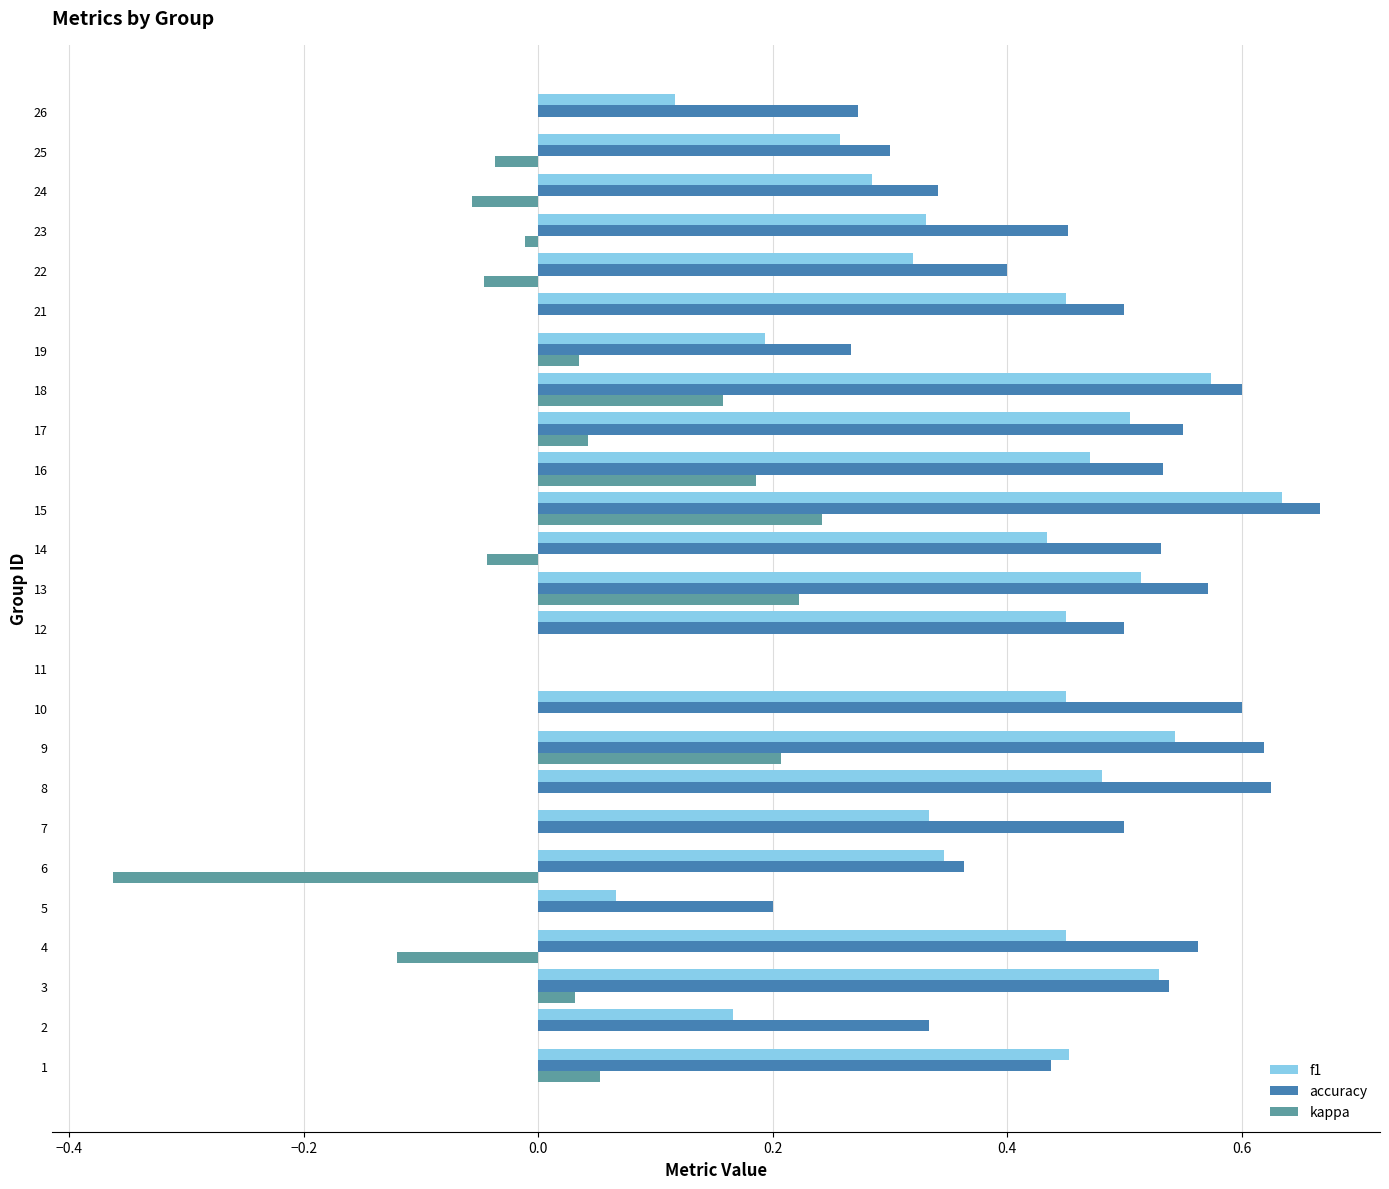

Which series has the widest spread of values?

accuracy